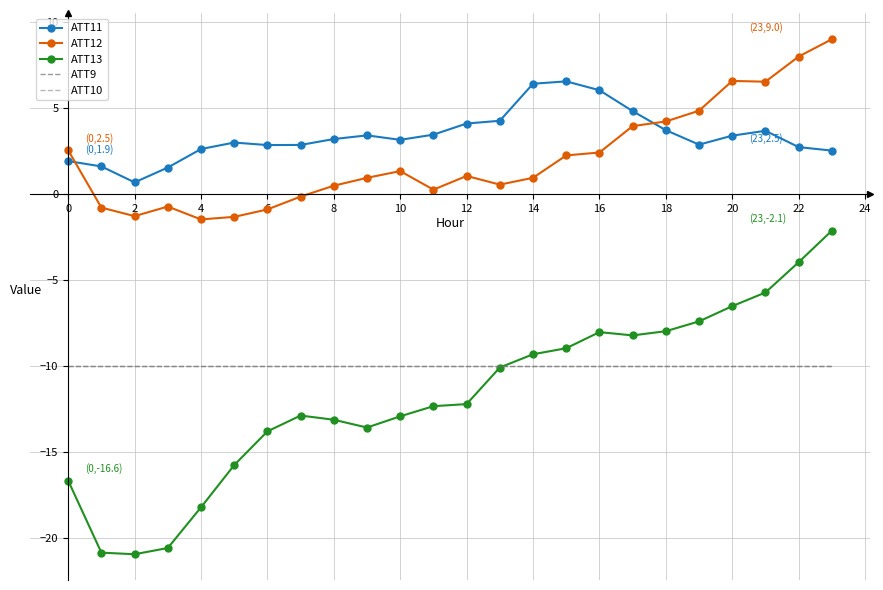

List the series in order of their peak value, lowest first.

ATT9, ATT10, ATT13, ATT11, ATT12